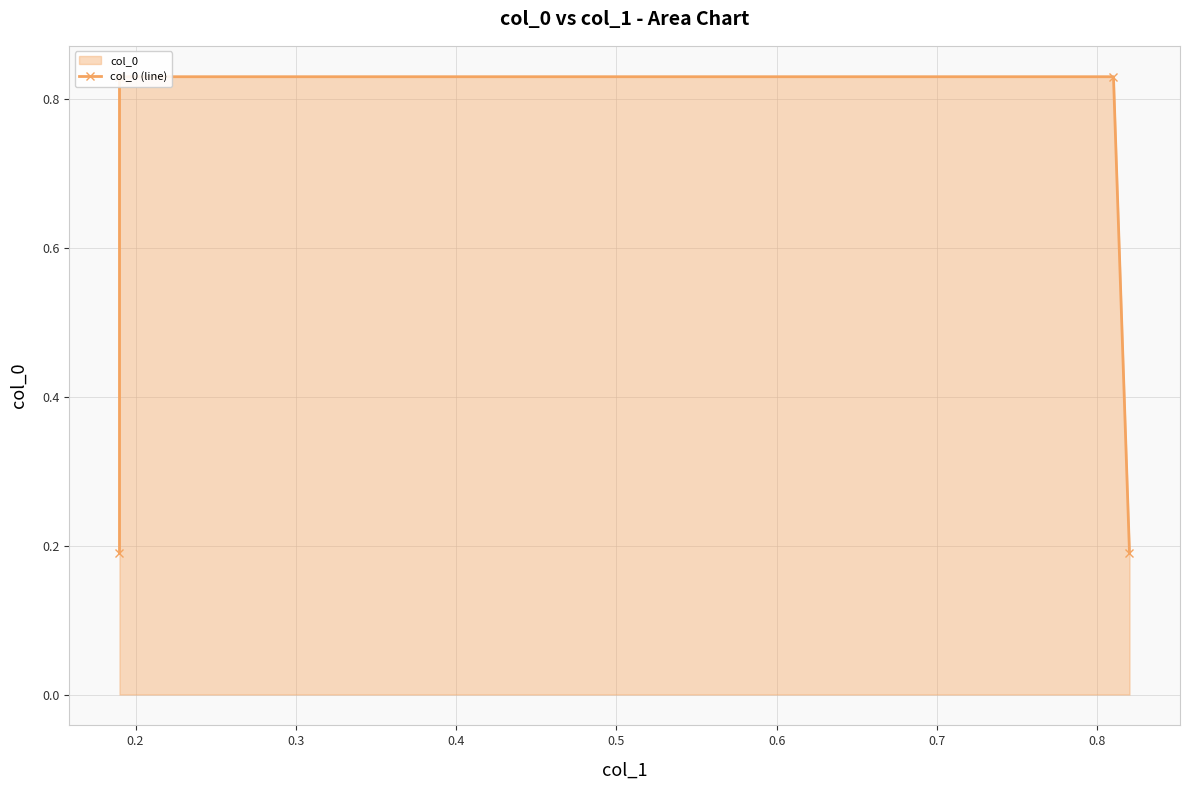

What is the value of the 2nd point from the left?

0.8